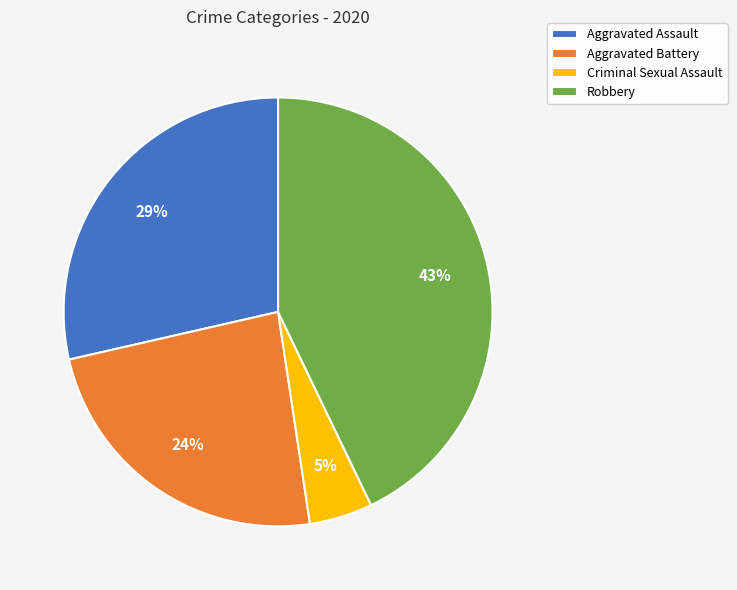

True or false: Criminal Sexual Assault accounts for 10% of the total.

False